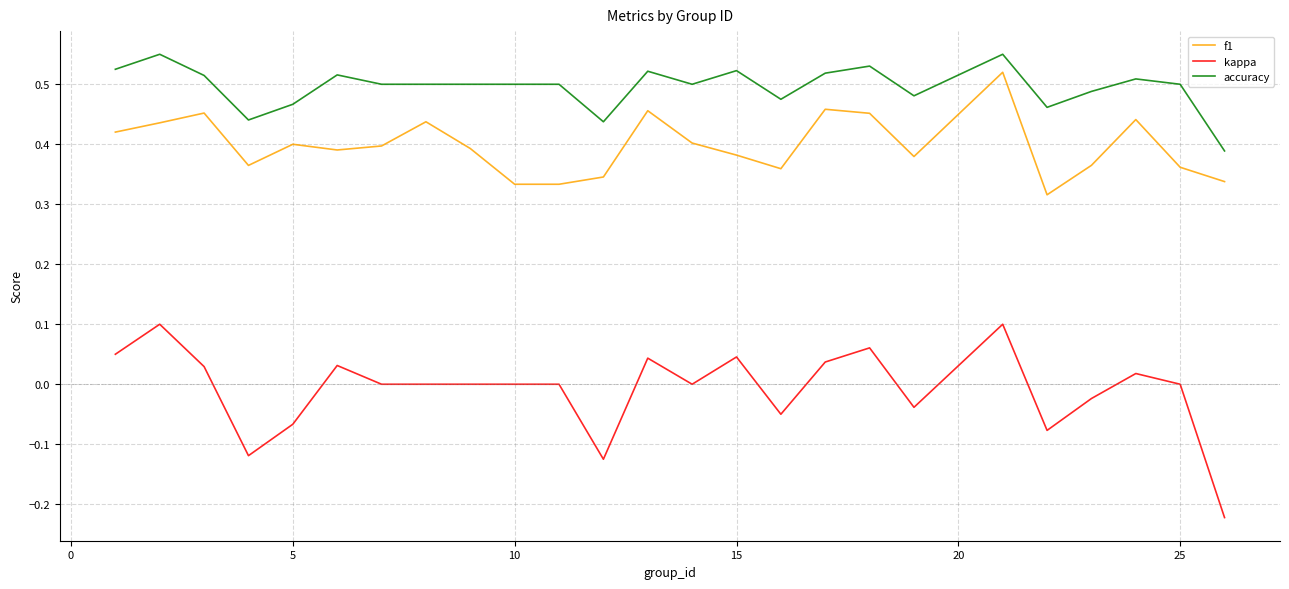

Which series has the largest total across all categories?

accuracy